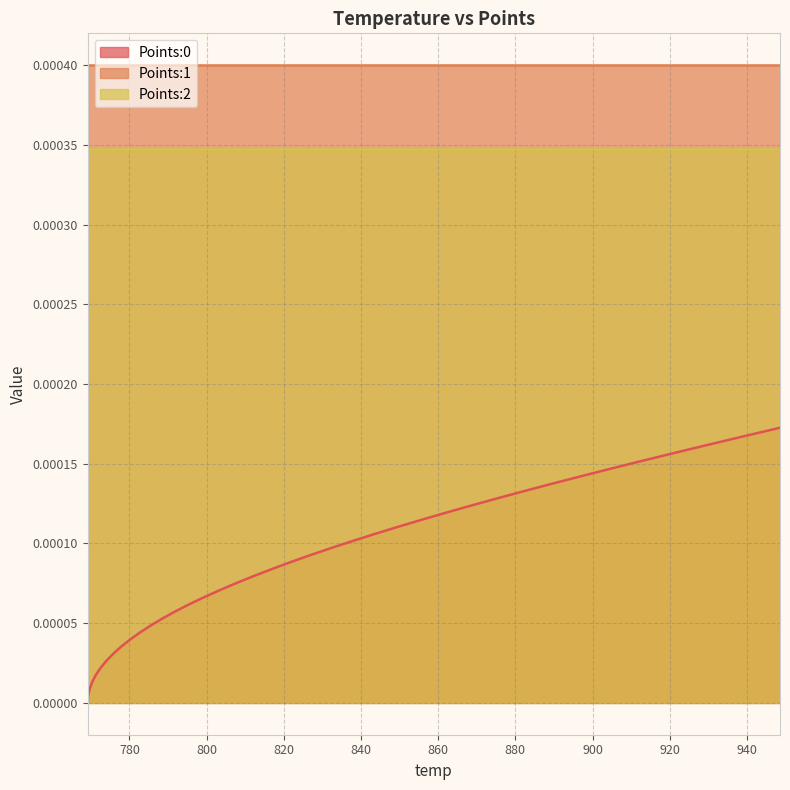

Reading right to left, transcribe all the data shown in this chart.

Points:0: 0.0	0.0	0.0	0.0	0.0	0.0	0.0	0.0	0.0	0.0	0.0	0.0	0.0	0.0	0.0	0.0	0.0	0.0	0.0	0.0	0.0	0.0	0.0	0.0	0.0	0.0	0.0	0.0	0.0	0.0	0.0	0.0	0.0	0.0	0.0	0.0	0.0	0.0	0.0	0.0
Points:1: 0.0	0.0	0.0	0.0	0.0	0.0	0.0	0.0	0.0	0.0	0.0	0.0	0.0	0.0	0.0	0.0	0.0	0.0	0.0	0.0	0.0	0.0	0.0	0.0	0.0	0.0	0.0	0.0	0.0	0.0	0.0	0.0	0.0	0.0	0.0	0.0	0.0	0.0	0.0	0.0
Points:2: 0.0	0.0	0.0	0.0	0.0	0.0	0.0	0.0	0.0	0.0	0.0	0.0	0.0	0.0	0.0	0.0	0.0	0.0	0.0	0.0	0.0	0.0	0.0	0.0	0.0	0.0	0.0	0.0	0.0	0.0	0.0	0.0	0.0	0.0	0.0	0.0	0.0	0.0	0.0	0.0